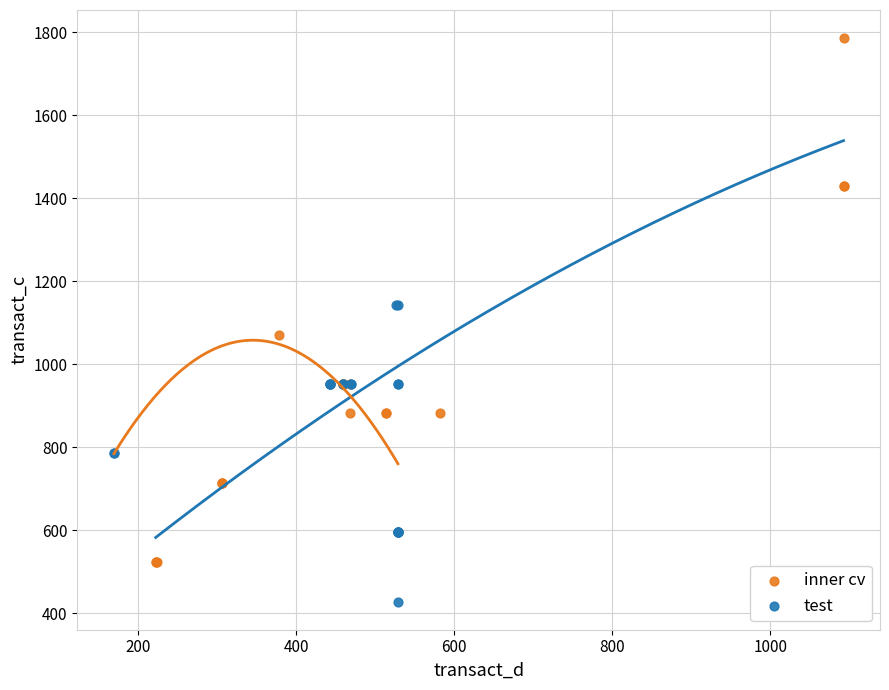

Which series has the largest Y range (max minus min)?

inner cv